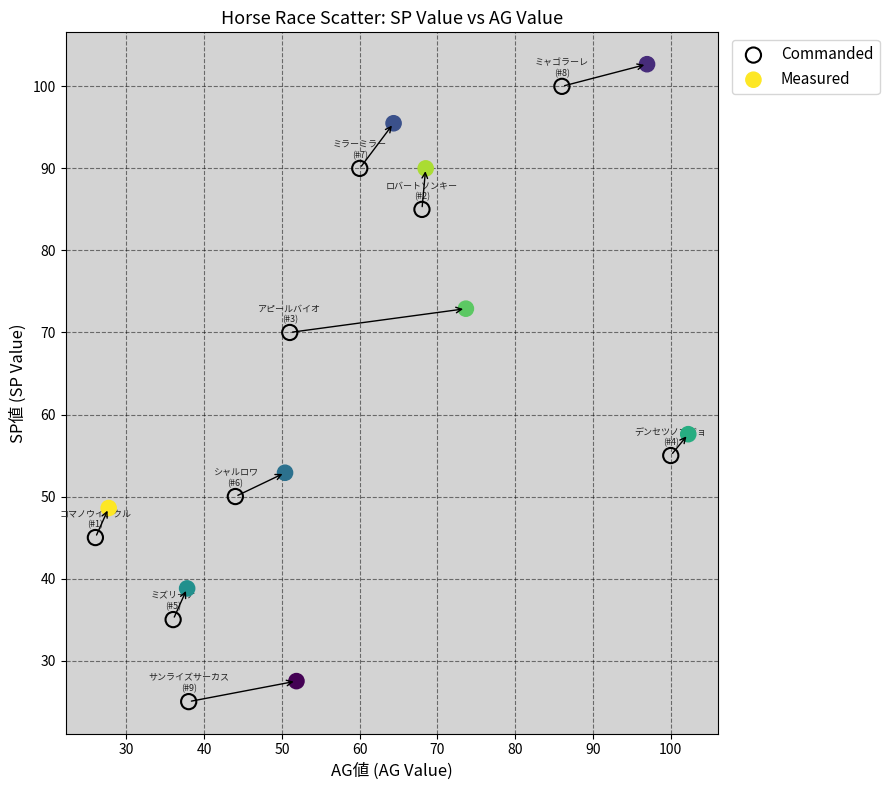

Which series has the widest spread of Y values?

Measured